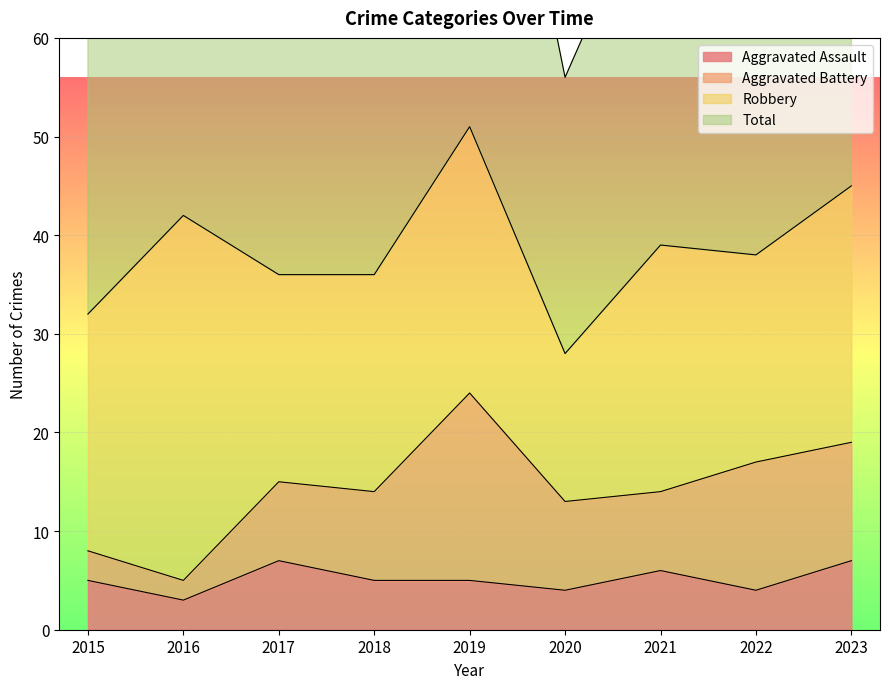

What is the sum of the Total values at 2017 and 2022?

149